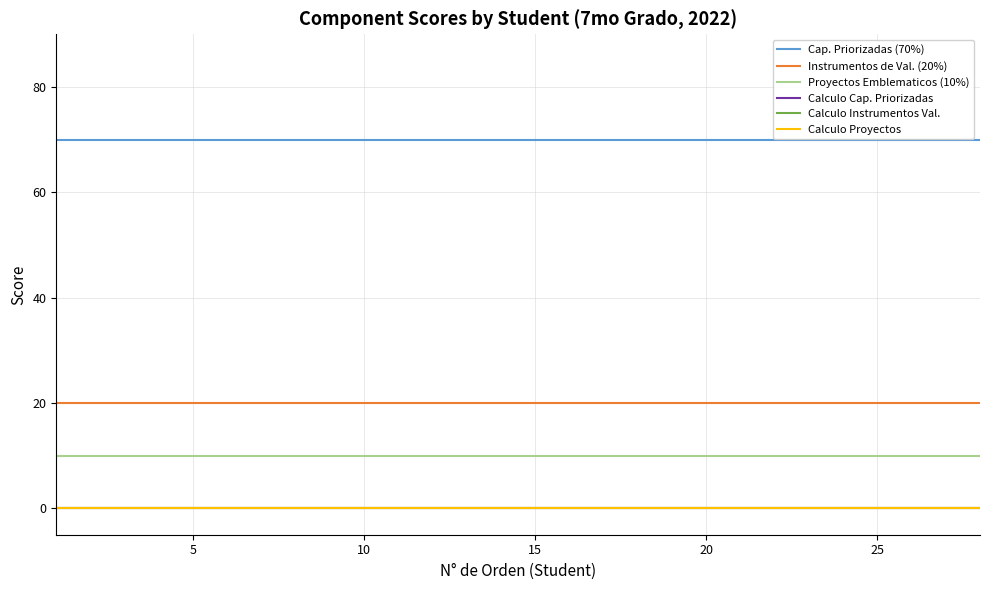

Which series has the largest range (max minus min)?

Cap. Priorizadas (70%)